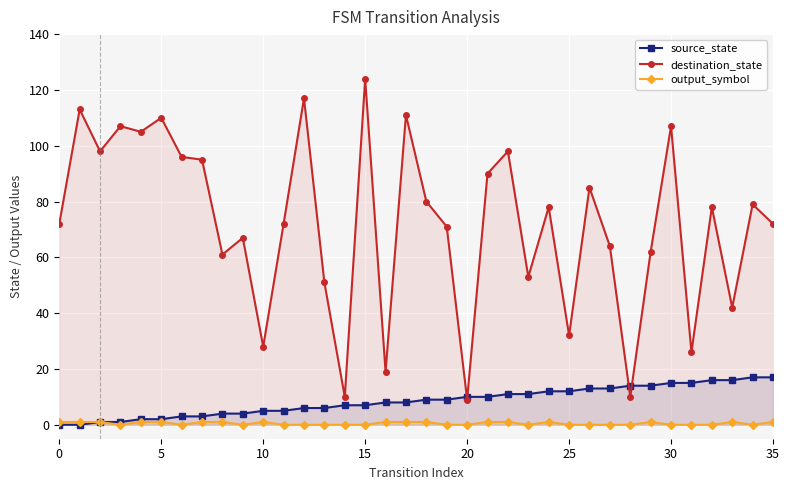

Which series has the widest spread of values?

destination_state